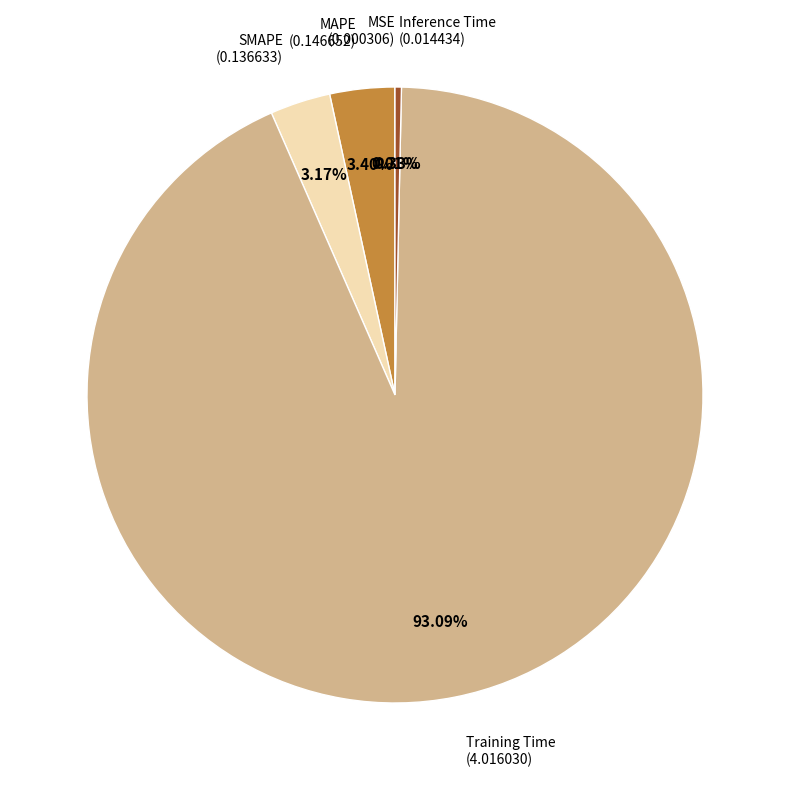

What percentage do Training Time and SMAPE together represent?

96.3%